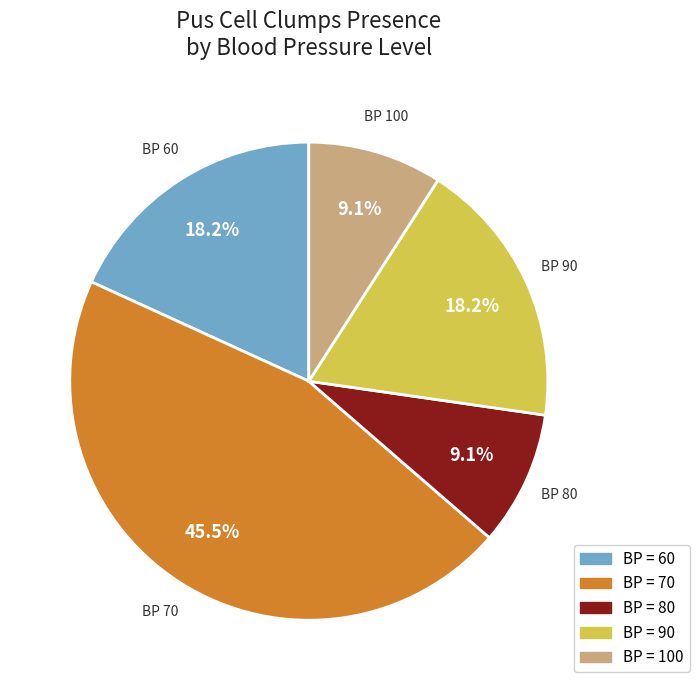

Is there any slice that represents more than half of the pie?

No